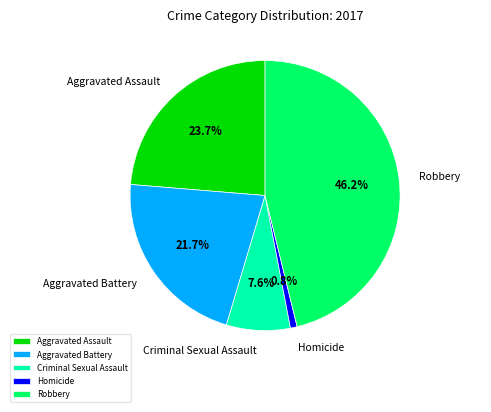

To the nearest percent, what is the average slice percentage?

20%